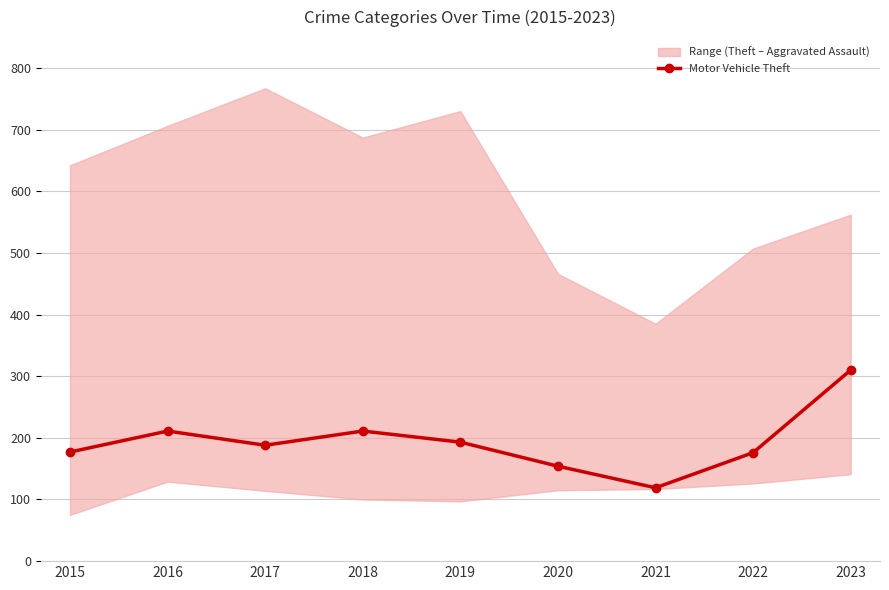

How many points are lower than both their immediate neighbors (excluding endpoints)?

2